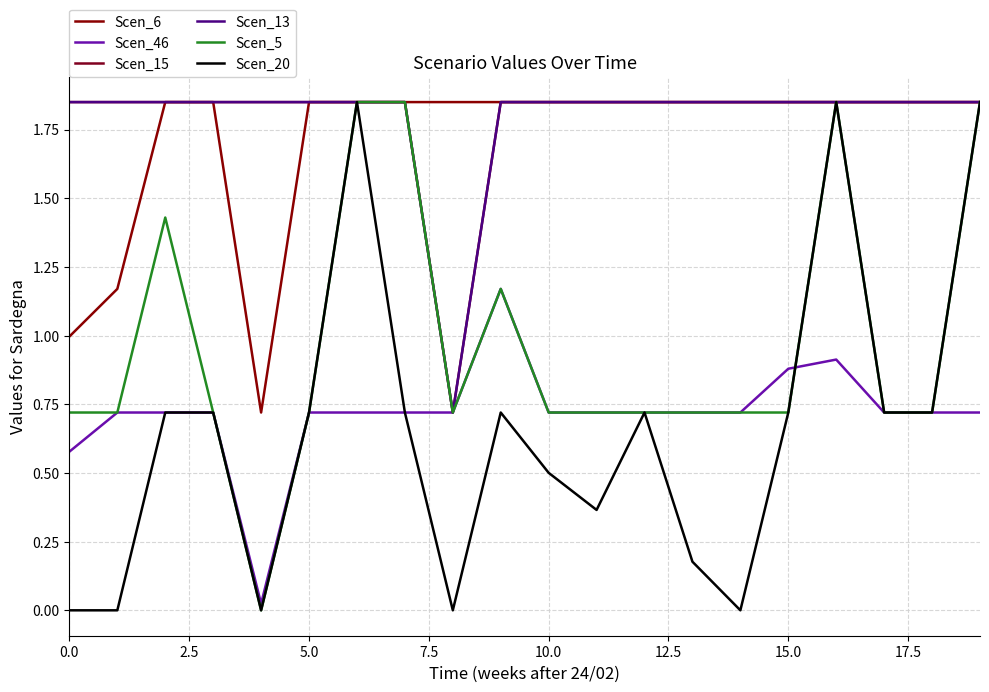

True or false: Scen_46 has more than 2 points higher than both neighbors.

False